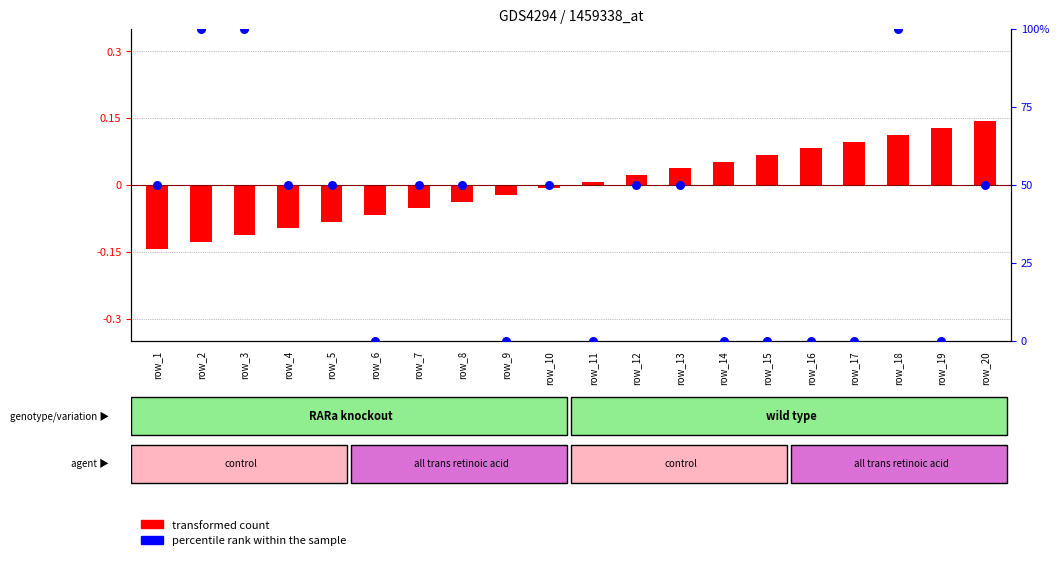

At which category is the sum across all series the highest?

row_18